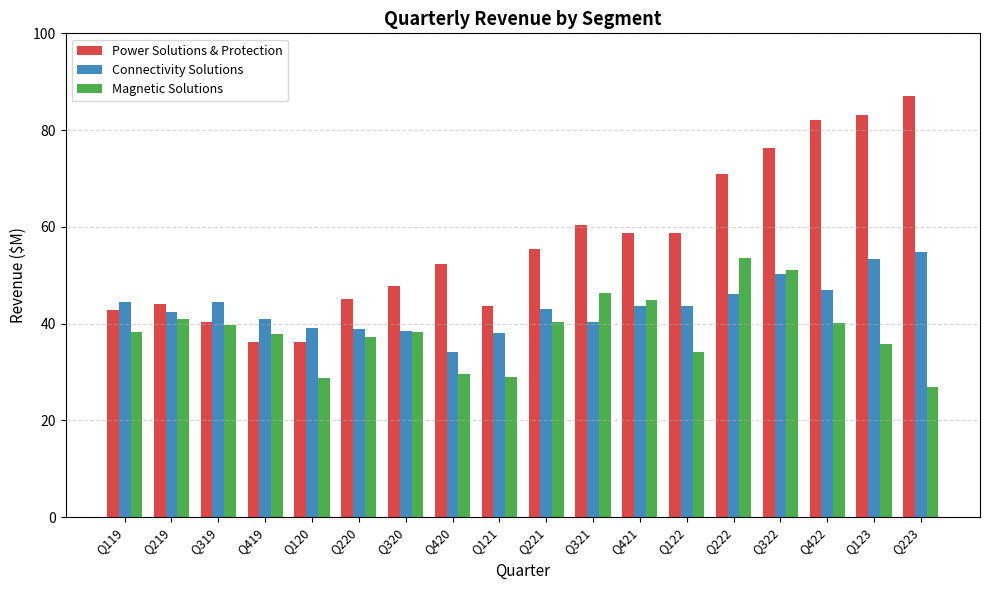

What value does the Power Solutions & Protection series have at Q221?

55.4